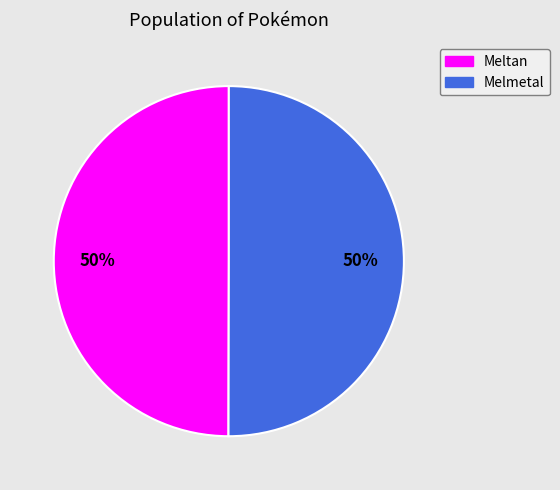

The Melmetal slice represents 50% of the pie. True or false?

True